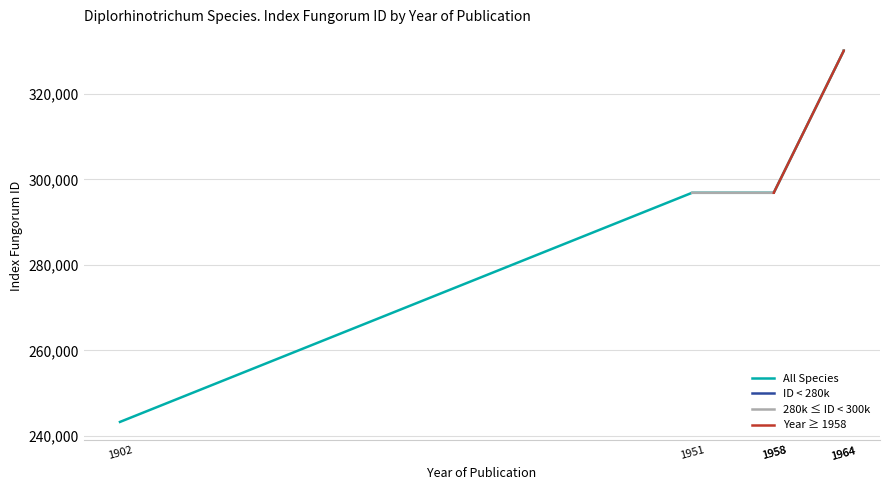

How many lines are shown in the chart?

4